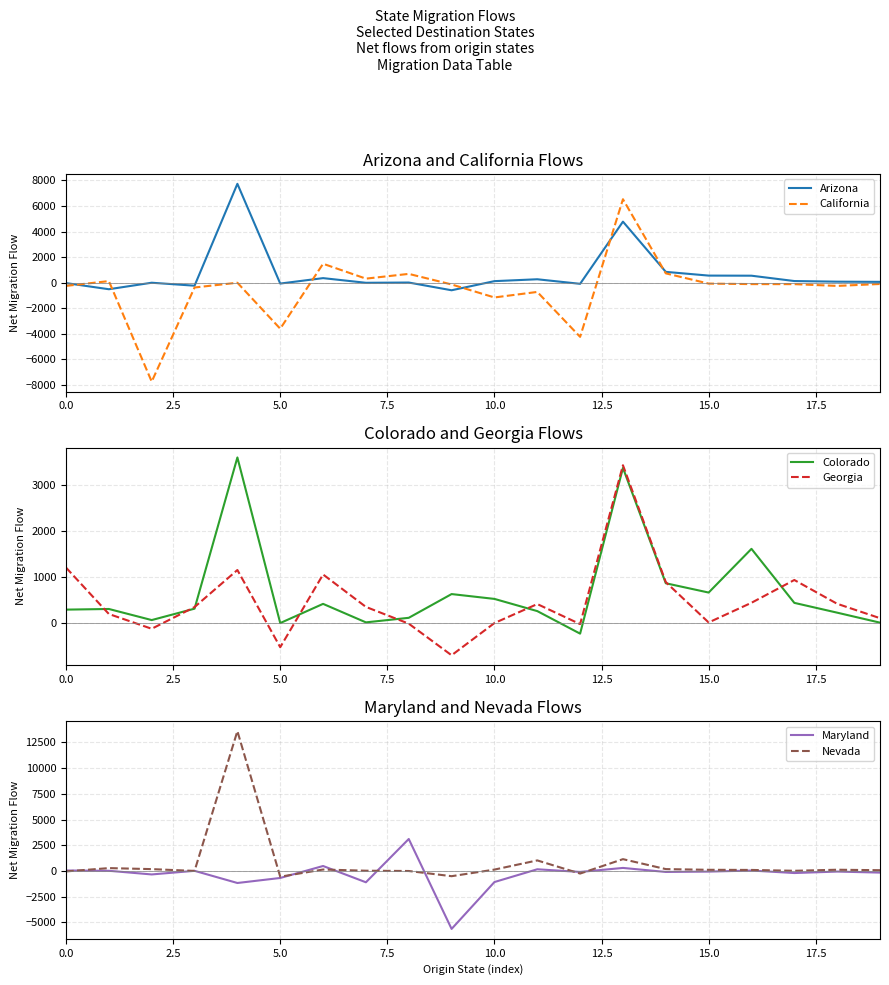

What is the maximum value for Colorado?

3599